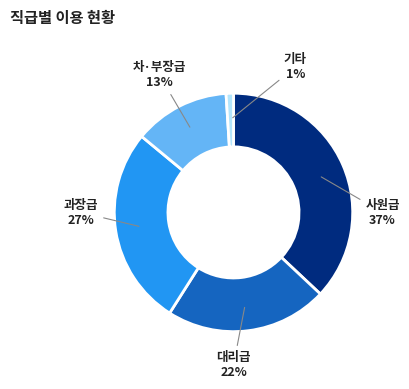

Is there a majority slice in this chart?

No